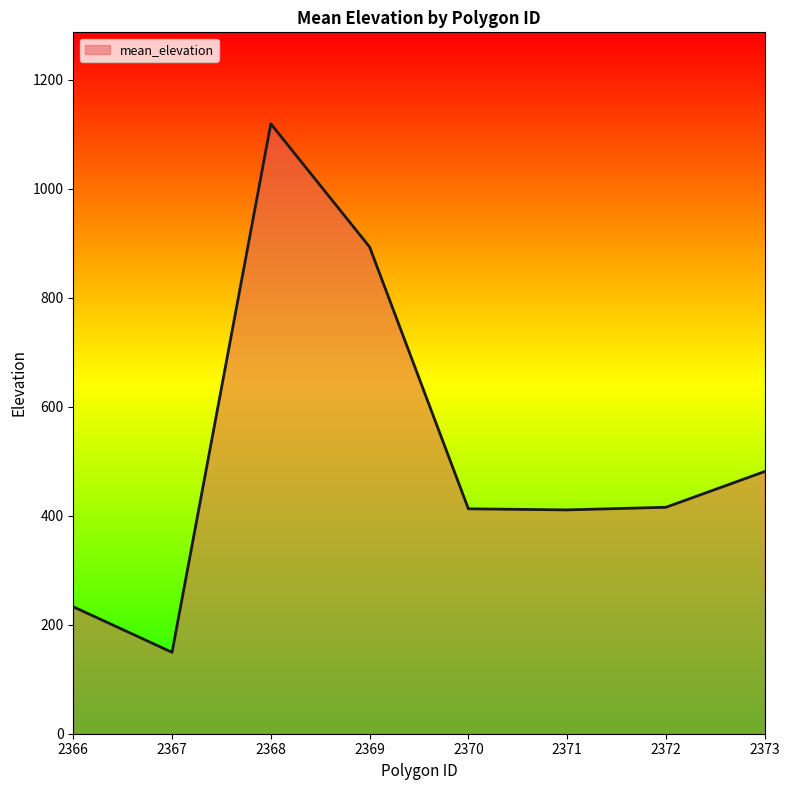

At which category does the chart reach its minimum across all series?

2367